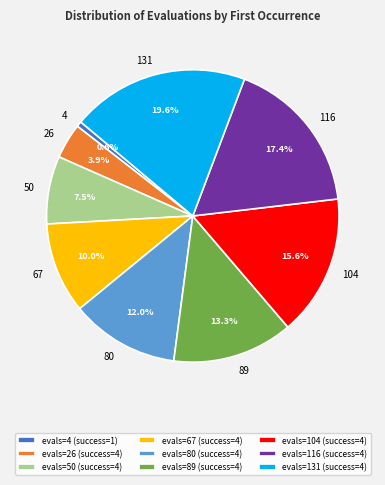

How many slices are in this pie chart?

9